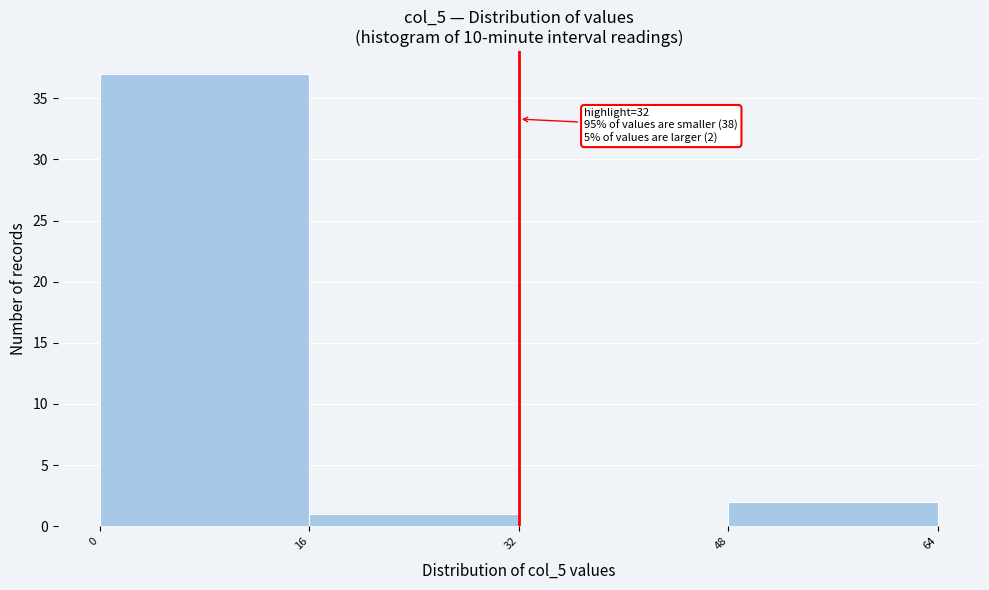

Over which range of the x-axis is the bar tallest?

0 to 16